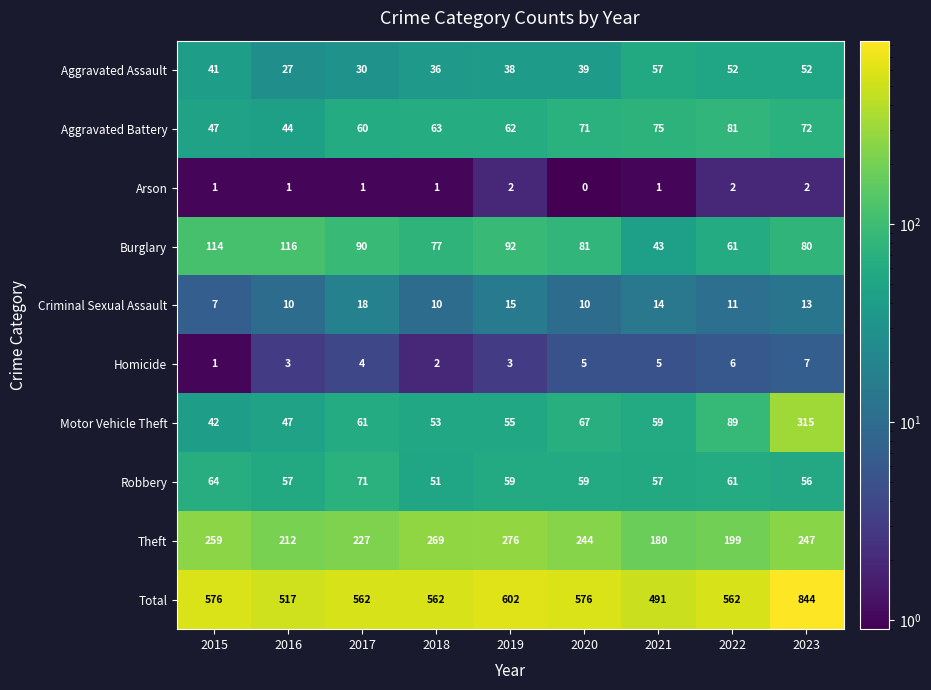

Is it true that Aggravated Assault equals 57 at 2021?

True